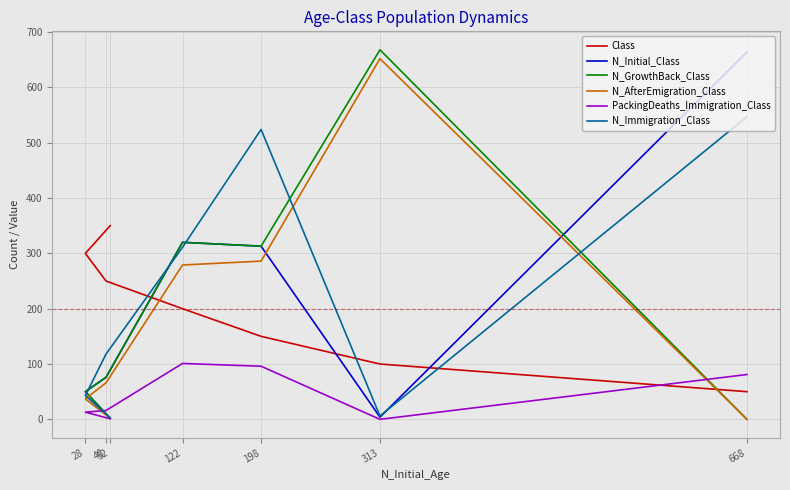

Which series has the widest spread of values?

N_GrowthBack_Class